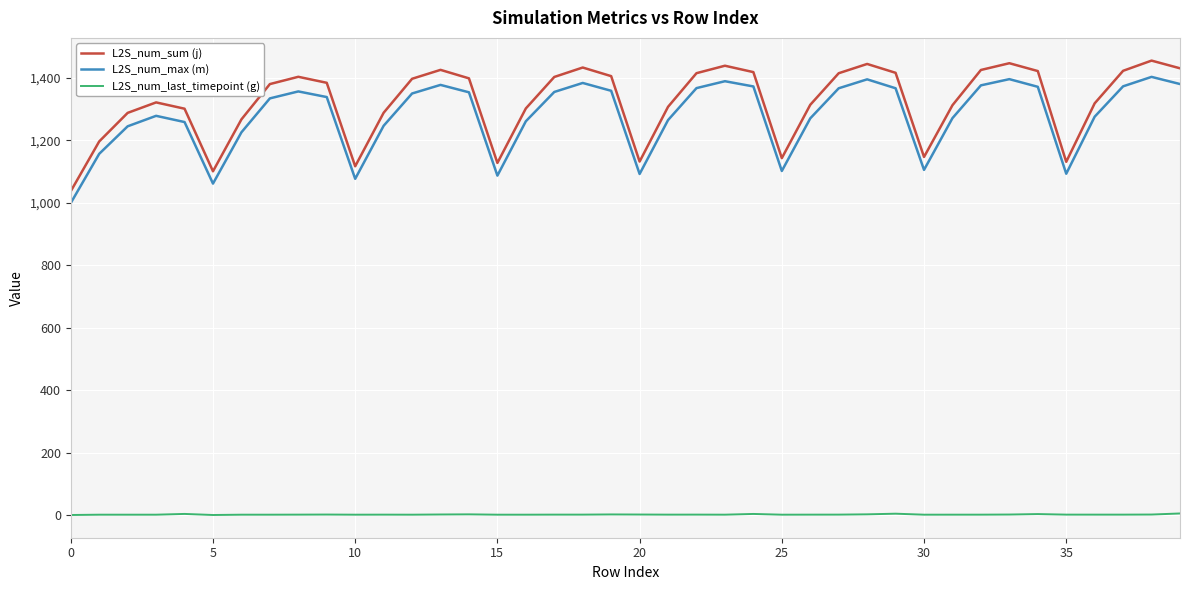

True or false: L2S_num_sum (j) and L2S_num_last_timepoint (g) intersect in this chart.

False